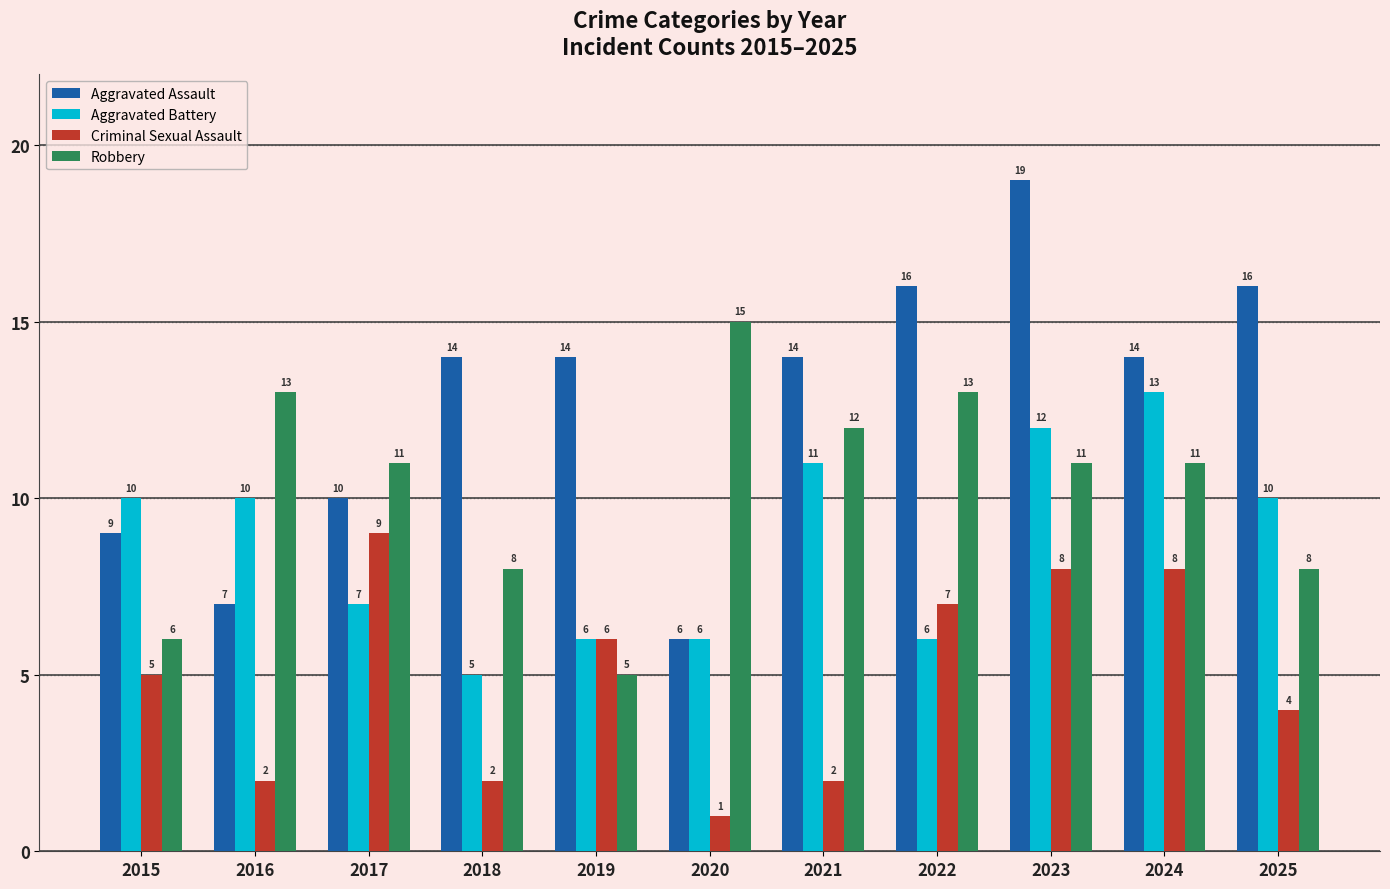

The Criminal Sexual Assault series shows 10 at 2022. True or false?

False